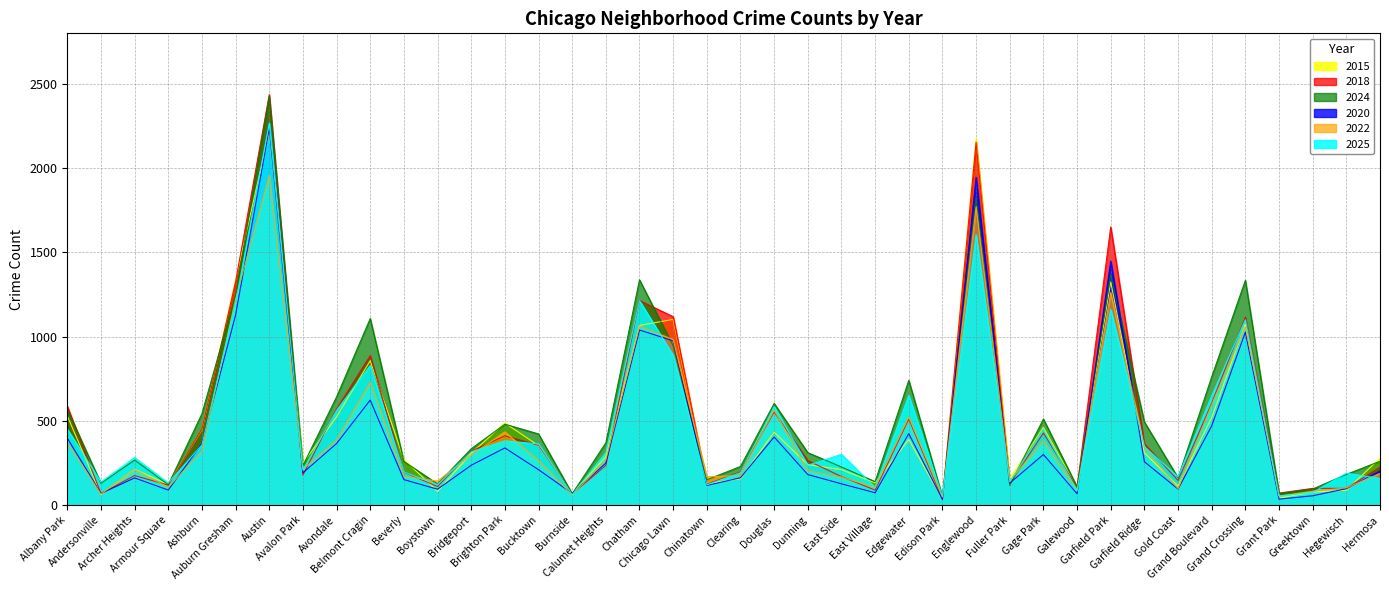

How many values in the 2020 series exceed 210?

19